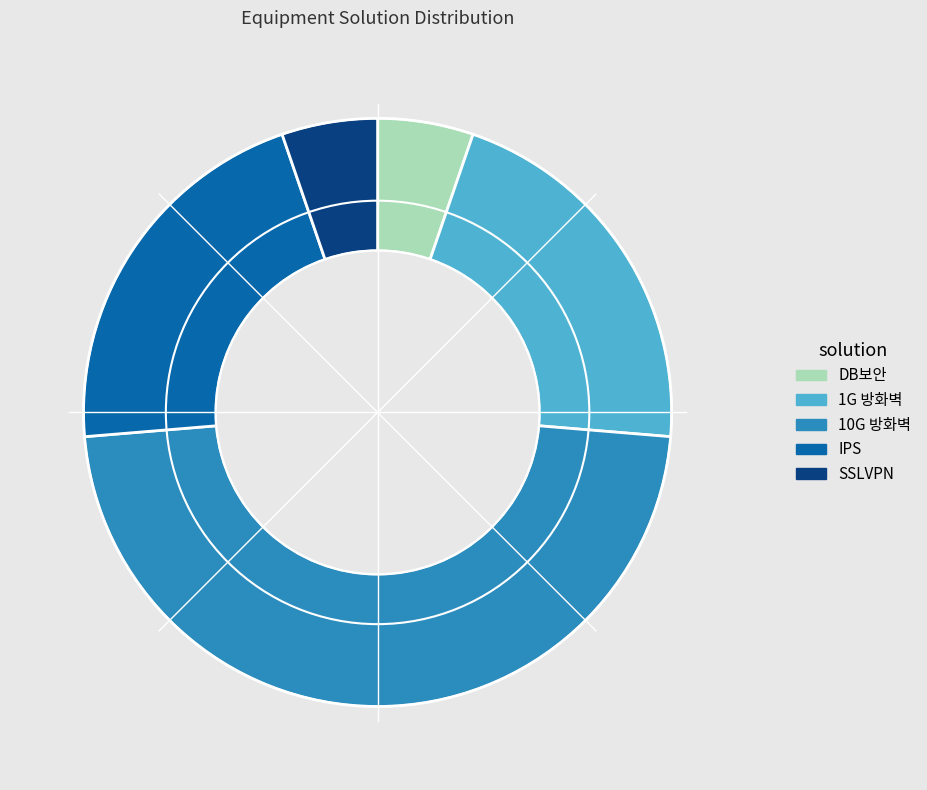

Which slice is the largest?

10G 방화벽